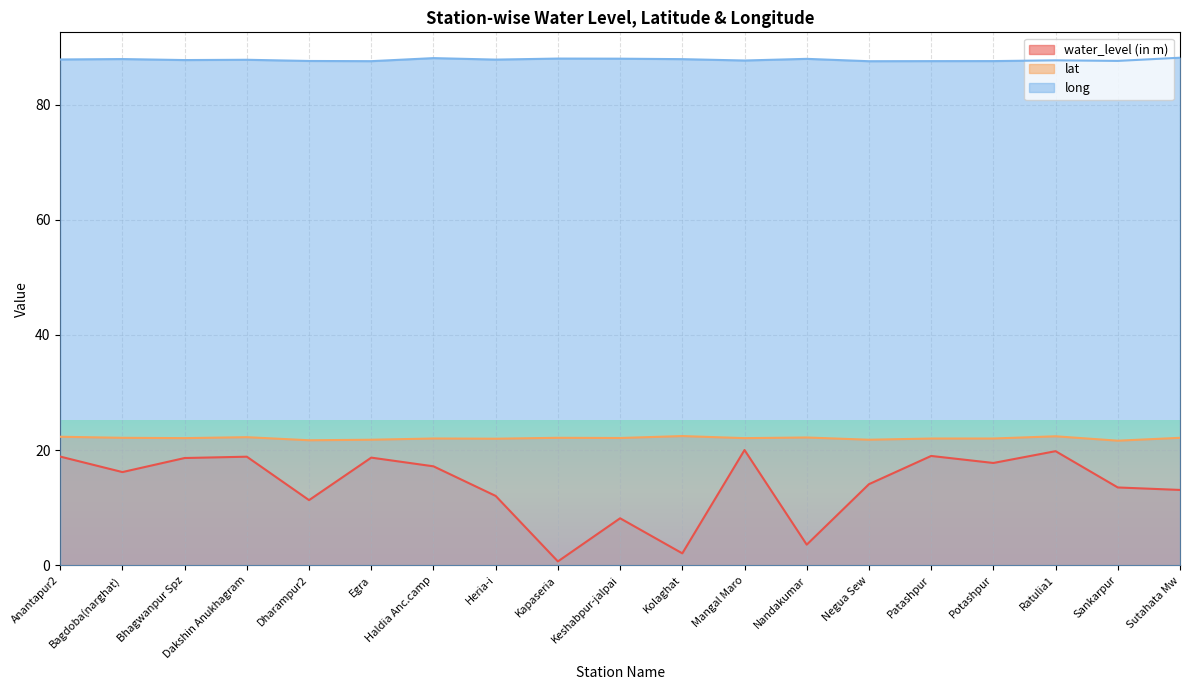

True or false: long and water_level (in m) cross at least once.

False